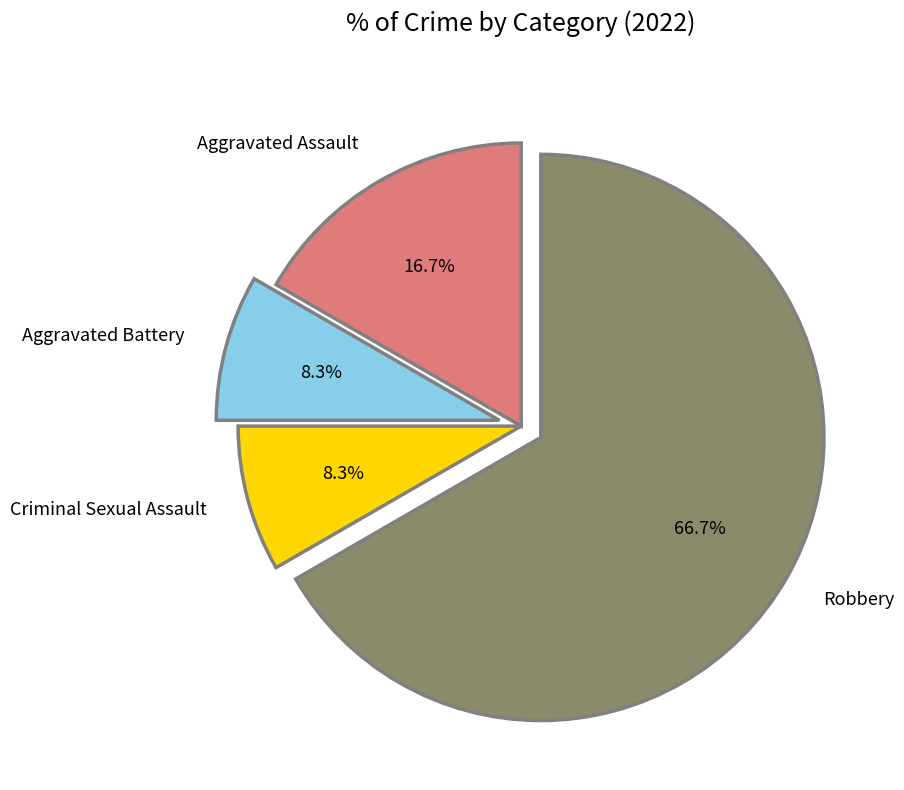

Which slice is the largest?

Robbery